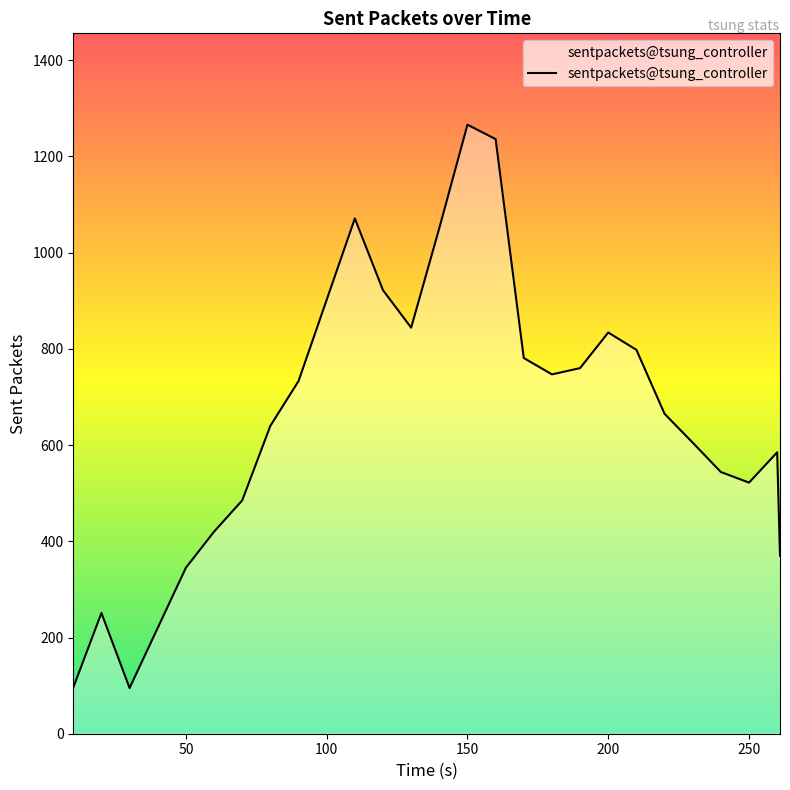

What is the smallest value displayed?

95